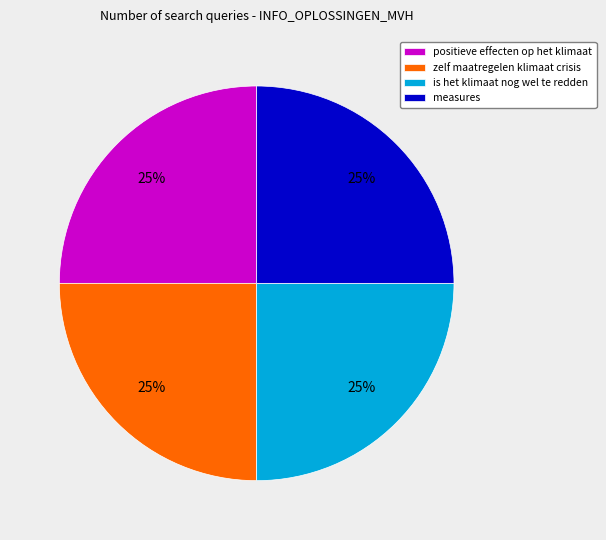

To the nearest percent, what portion does positieve effecten op het klimaat represent?

25%